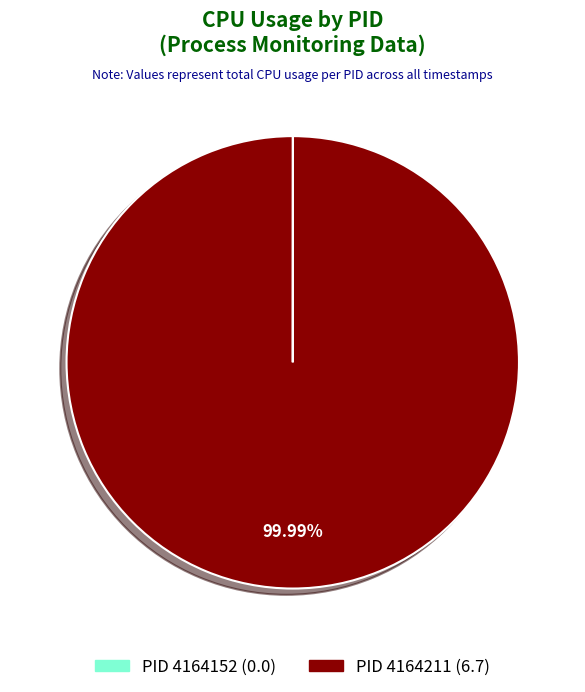

To the nearest percent, what is the difference between the largest and smallest slice percentages?

100%